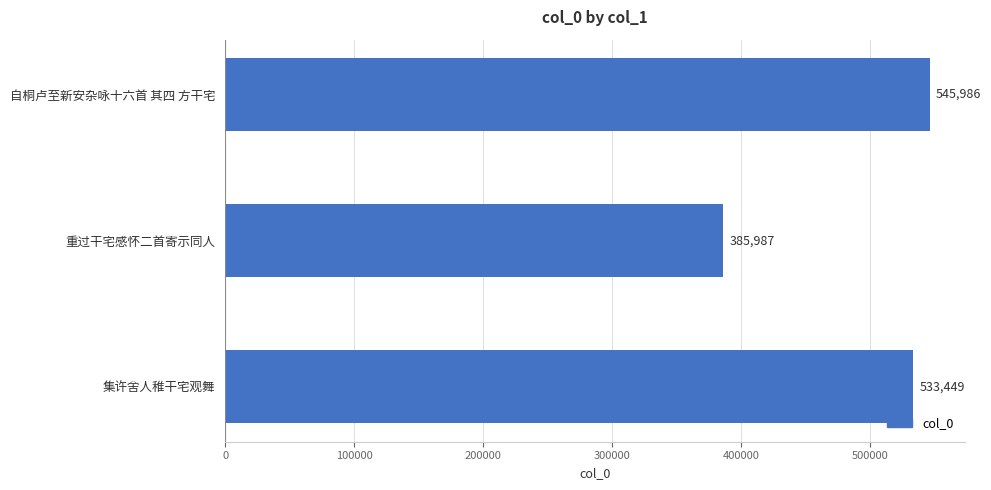

List the labels in order of value, largest first.

自桐卢至新安杂咏十六首 其四 方干宅, 集许舍人稚干宅观舞, 重过干宅感怀二首寄示同人